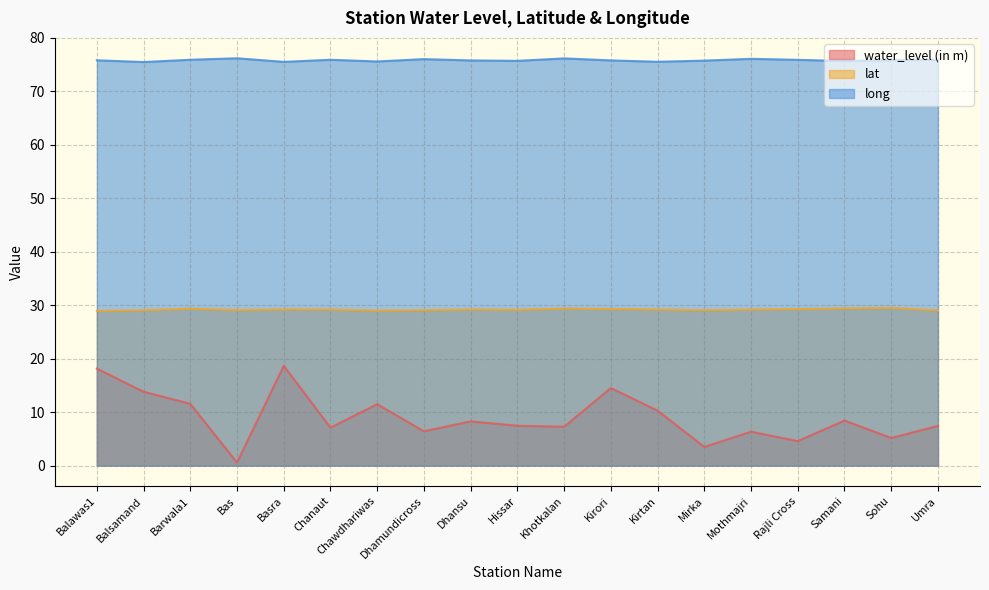

What is the difference between the highest and lowest values at Samani?

67.3